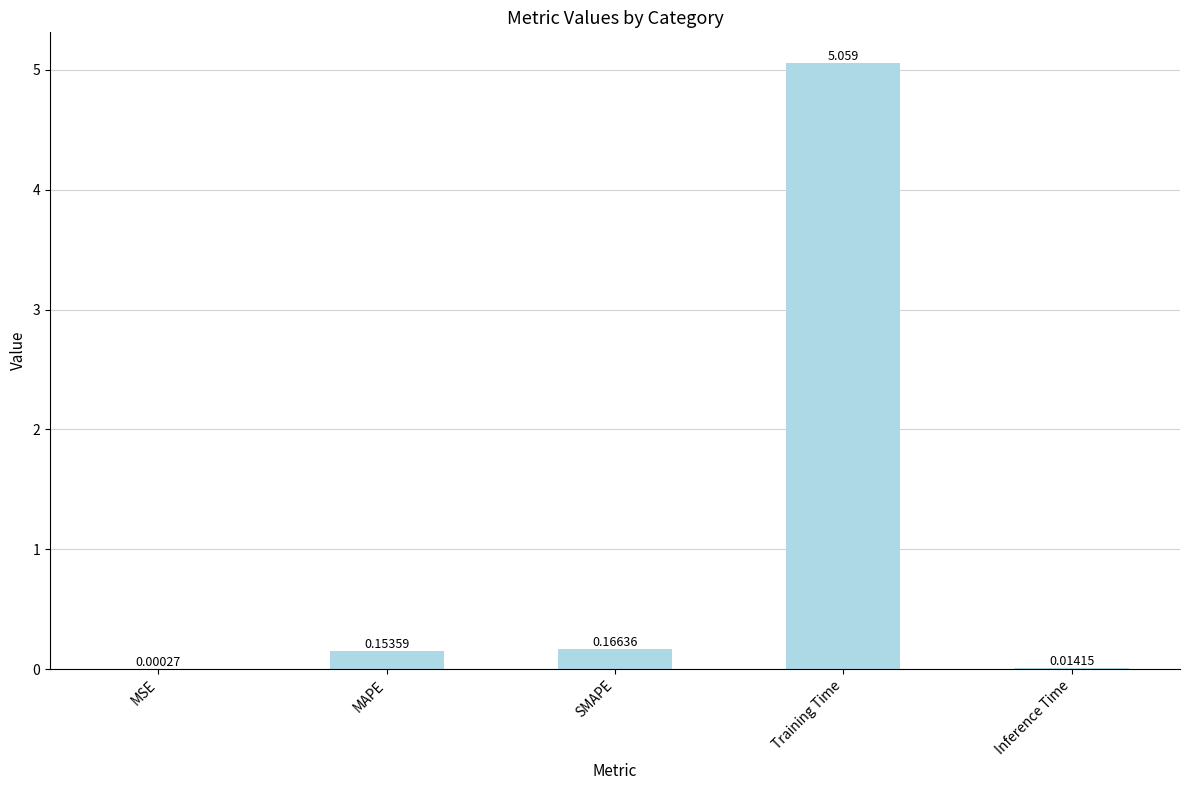

At which category does the chart reach its peak across all series?

Training Time